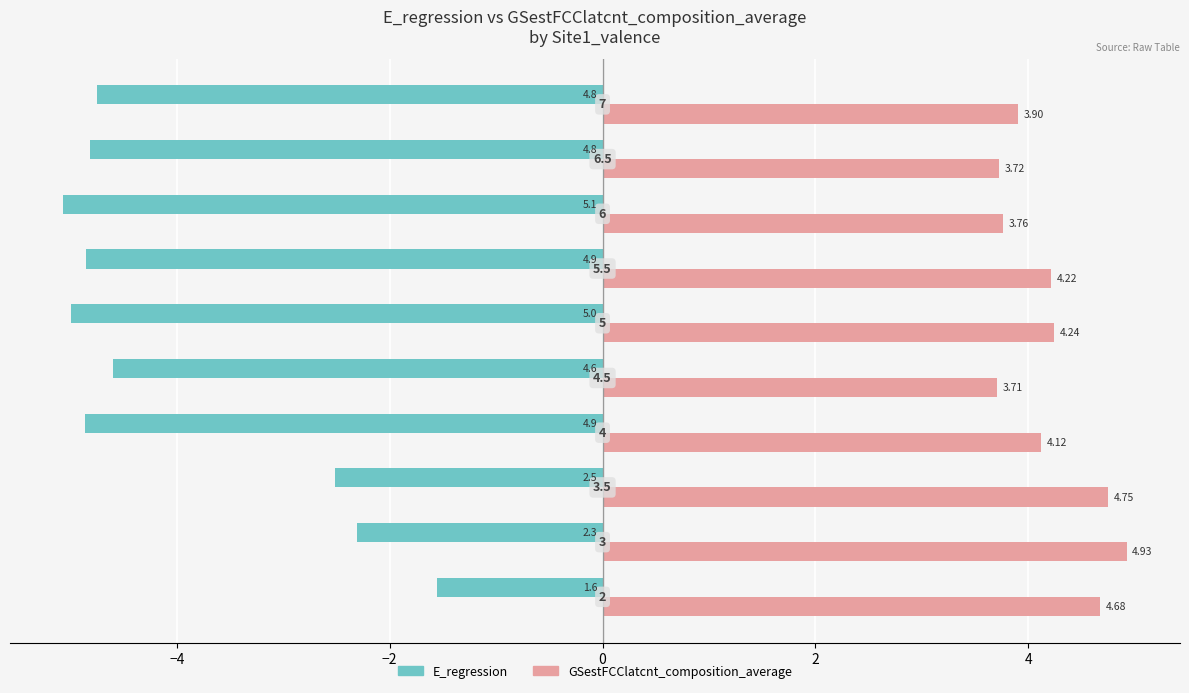

What are all the series names shown in the legend?

E_regression, GSestFCClatcnt_composition_average